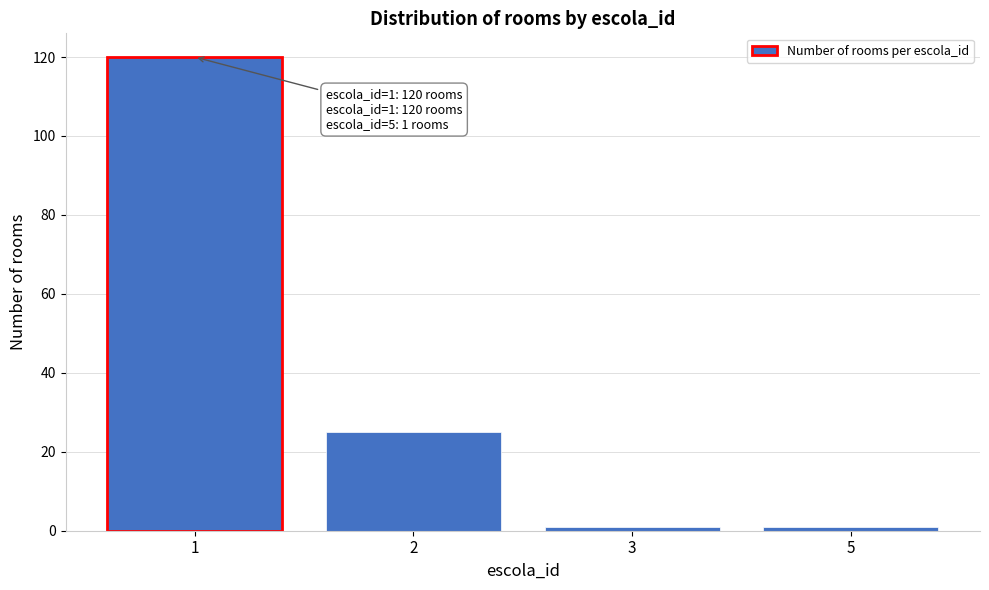

Reading left to right, transcribe all the data shown in this chart.

120	25	1	1